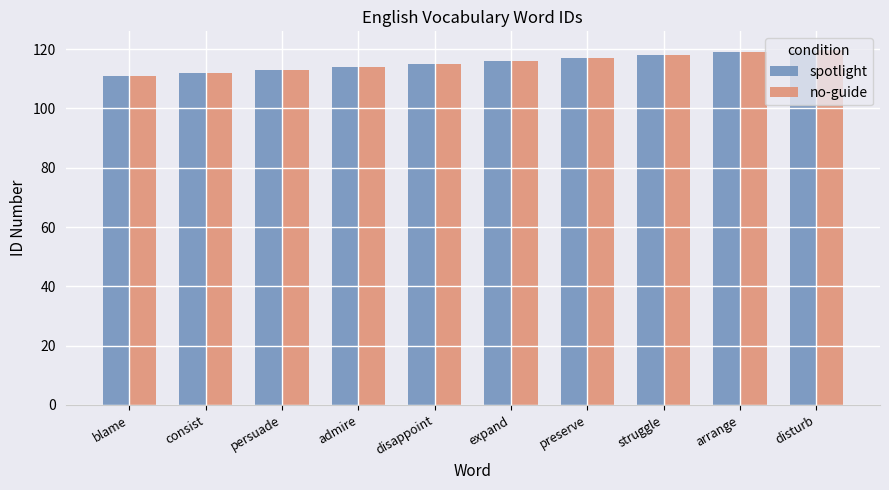

What is the maximum value shown in the chart?

120